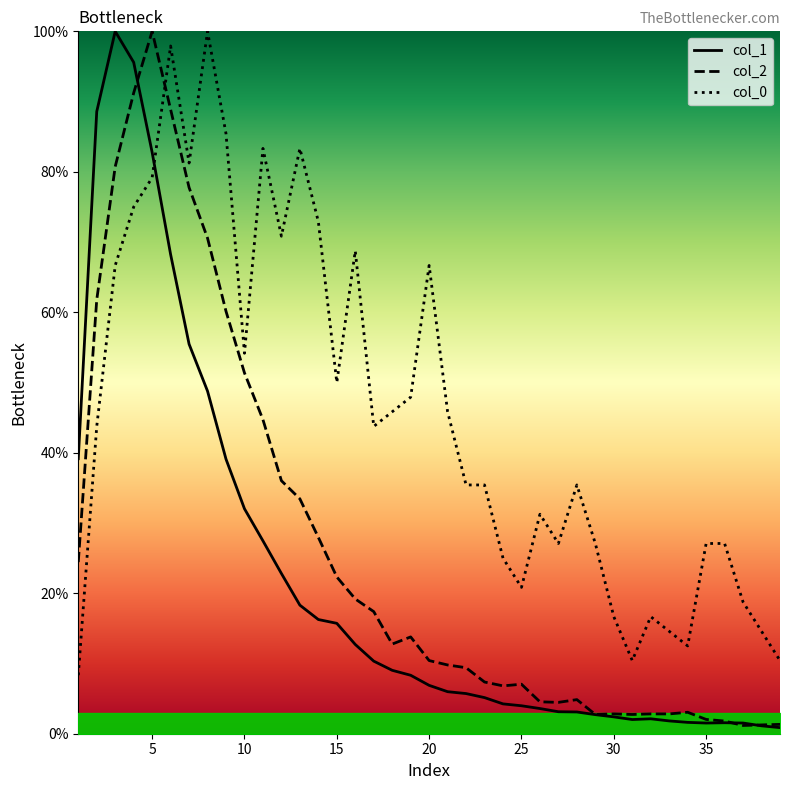

What is the smallest value displayed?

0.9